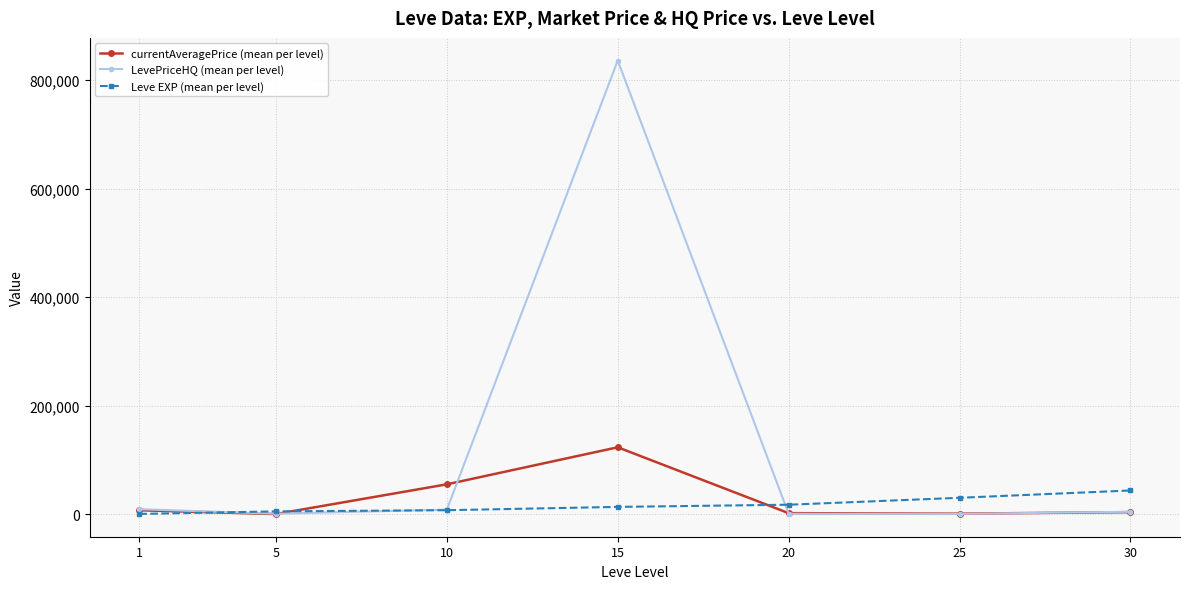

True or false: currentAveragePrice (mean per level) and Leve EXP (mean per level) intersect in this chart.

True